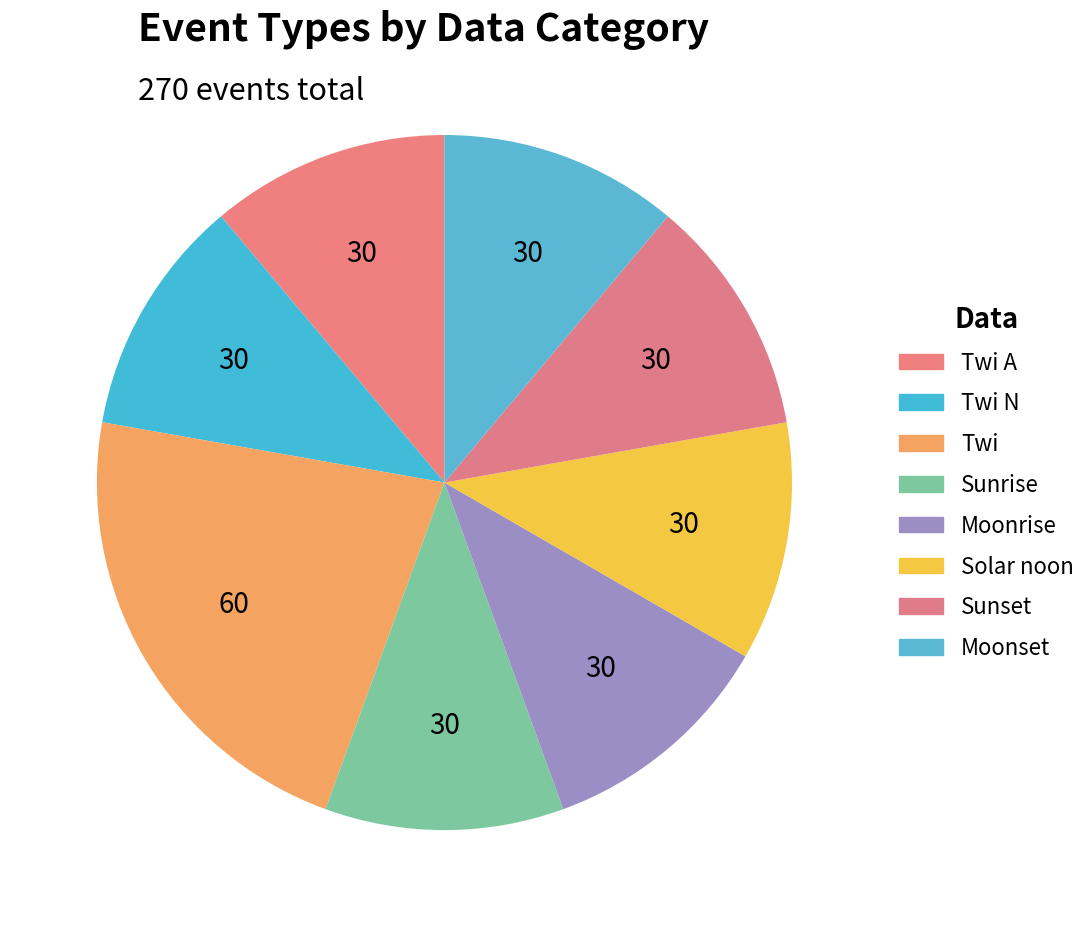

Which category has the biggest portion of the pie?

Twi